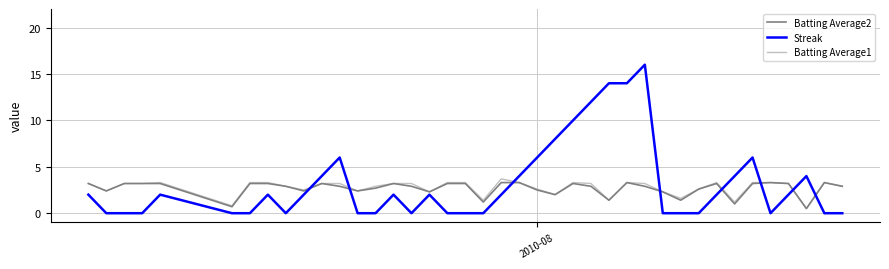

How many values in the Batting Average1 series exceed 3?

23